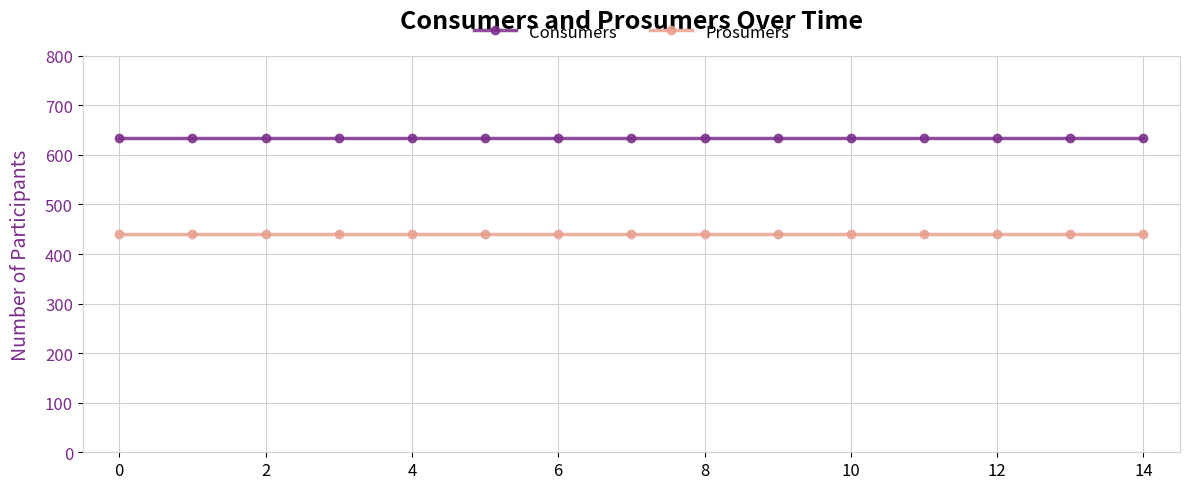

Rank the series by their maximum value, from lowest to highest.

Prosumers, Consumers